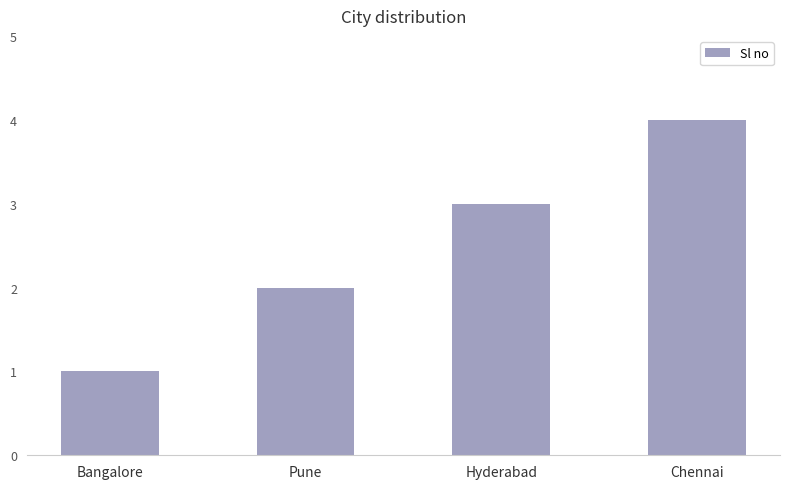

What is the ratio of the value at Bangalore to the value at Hyderabad?

0.3